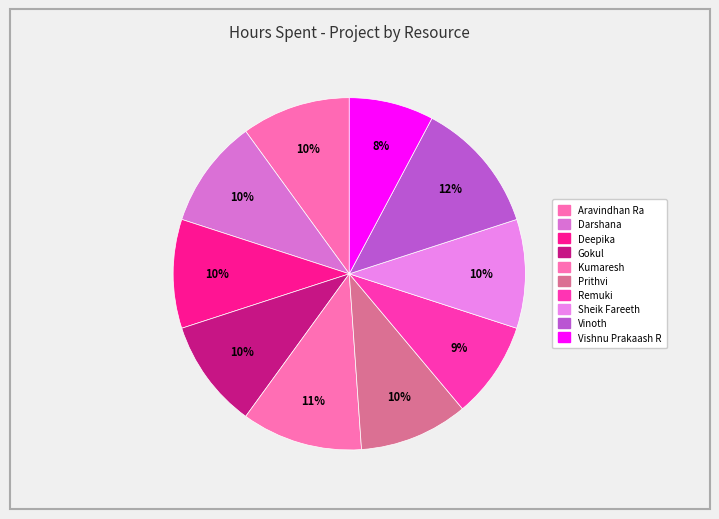

Is it true that Remuki is 1% of the pie?

False